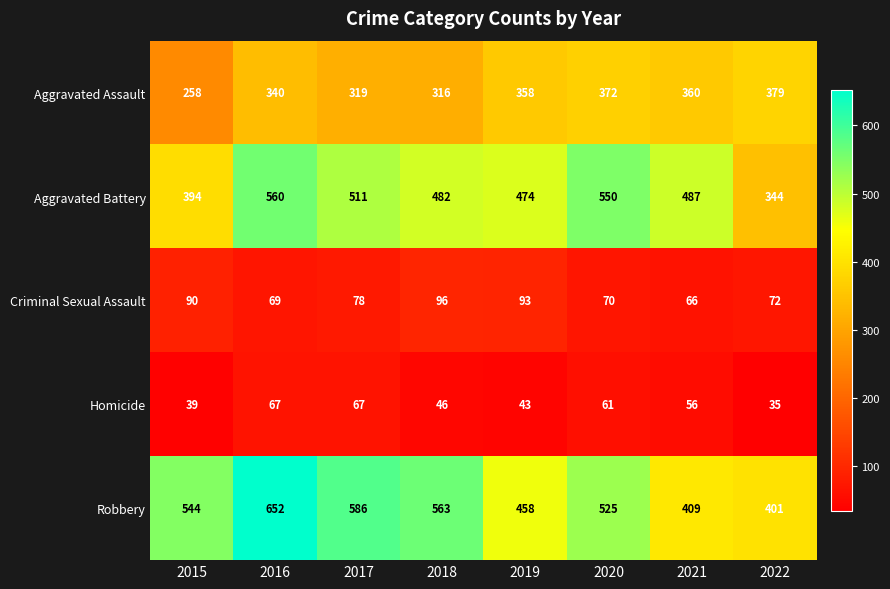

What is the difference between the highest and lowest values at 2019?

431